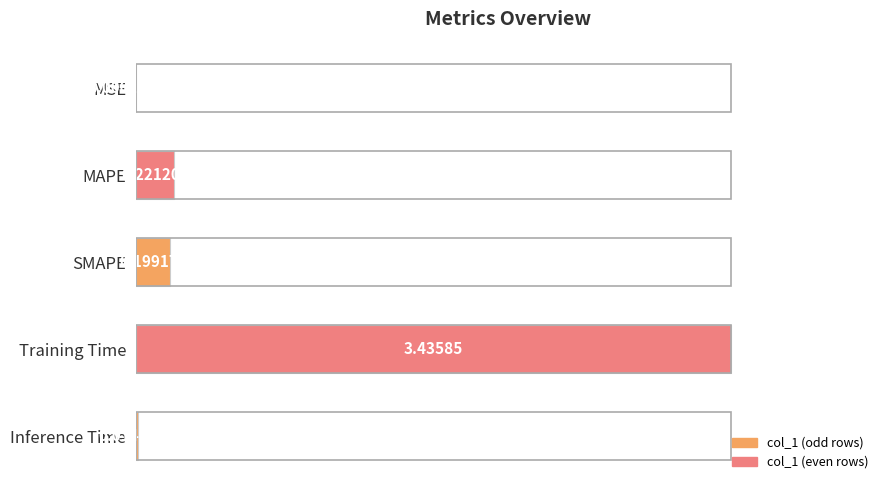

Are the bars horizontal?

Yes